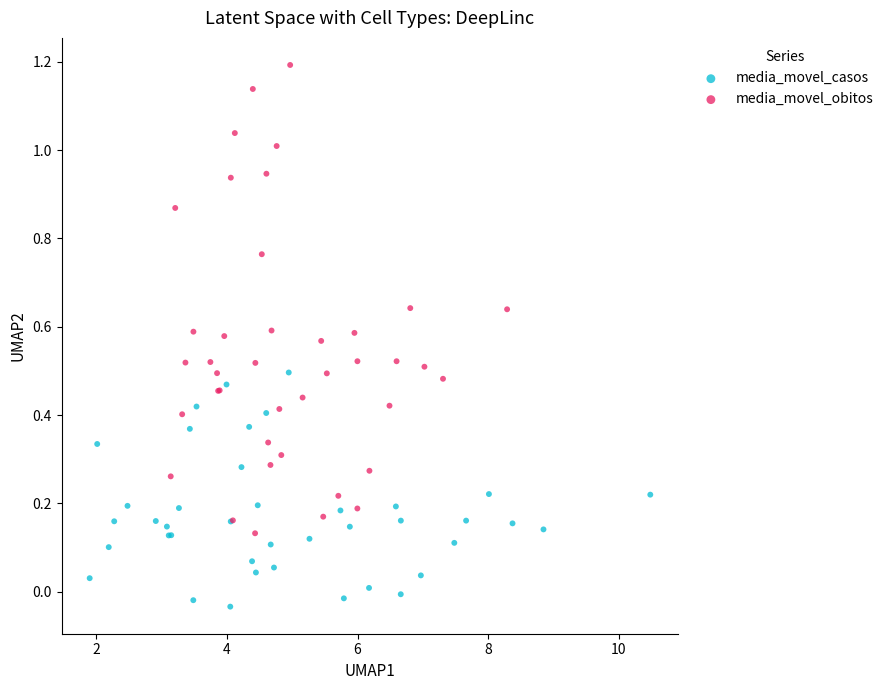

Which series has the widest spread of Y values?

media_movel_obitos